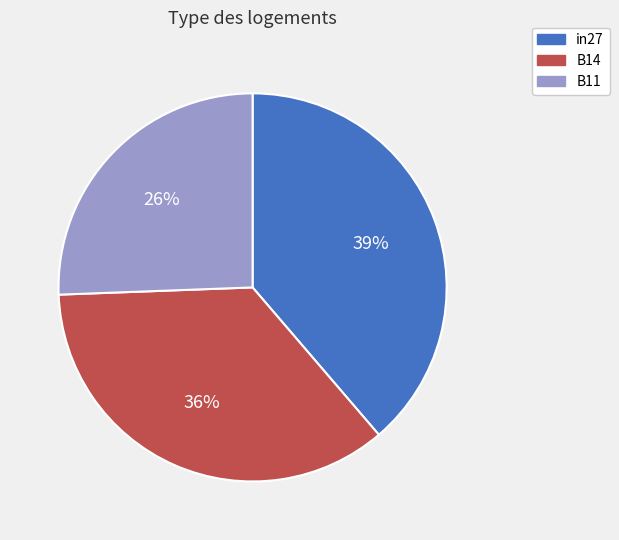

To the nearest percent, what is the average slice percentage?

33%